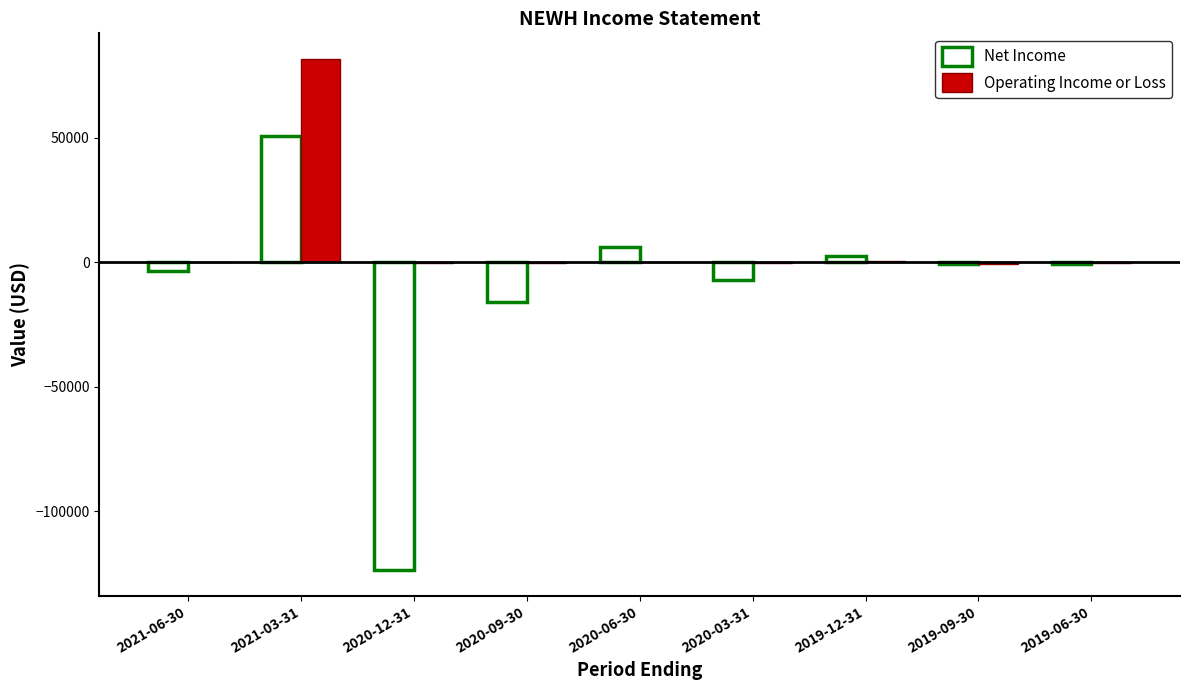

What is the sum of all Operating Income or Loss values?

80500